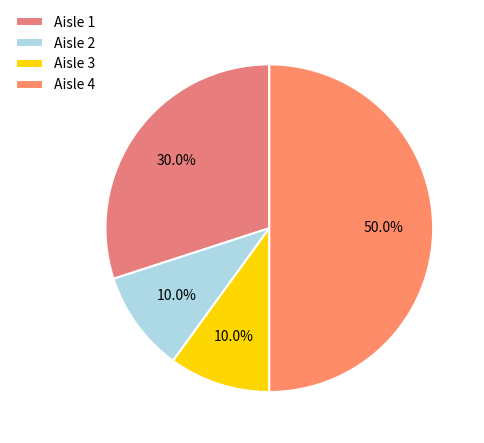

How many slices are in this pie chart?

4